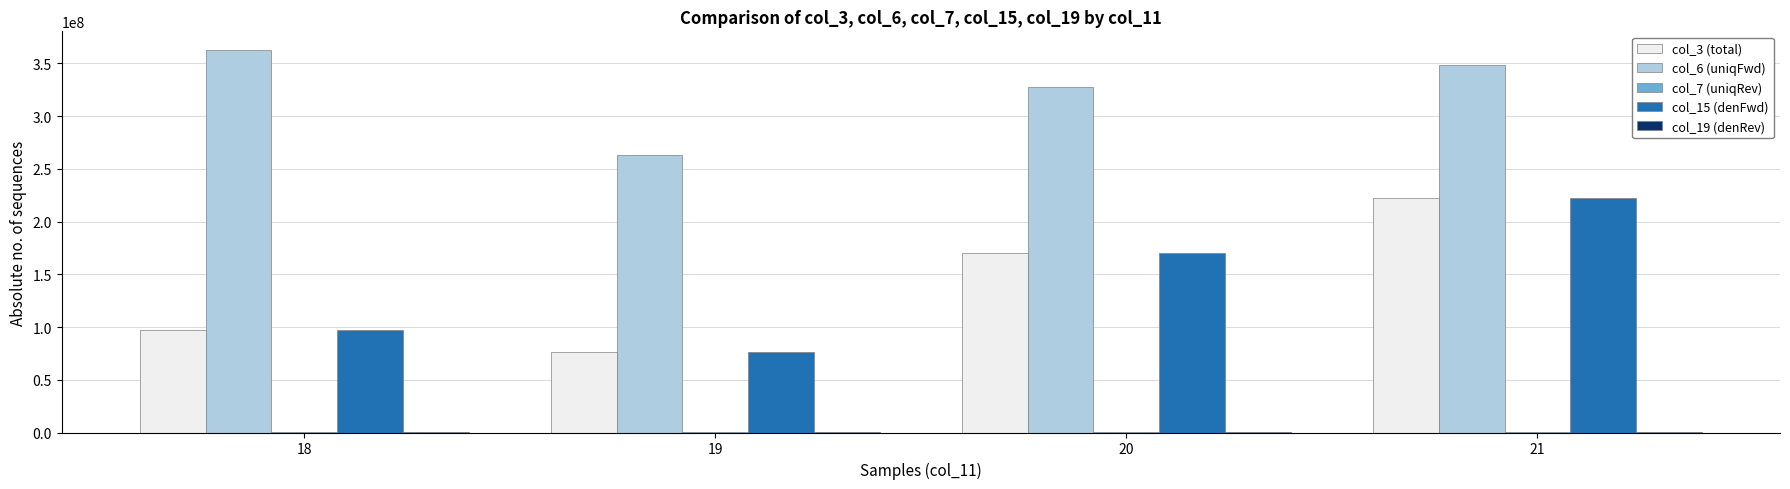

At which category is the sum across all series the highest?

21